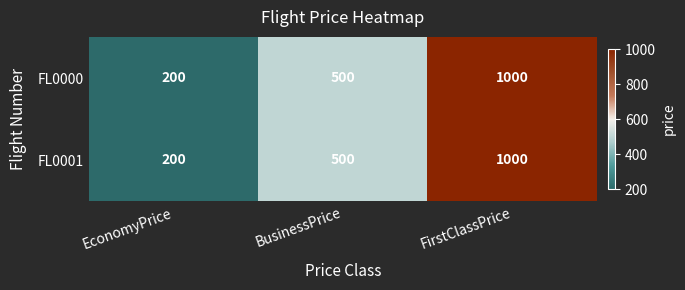

How many data points does each series have?

3